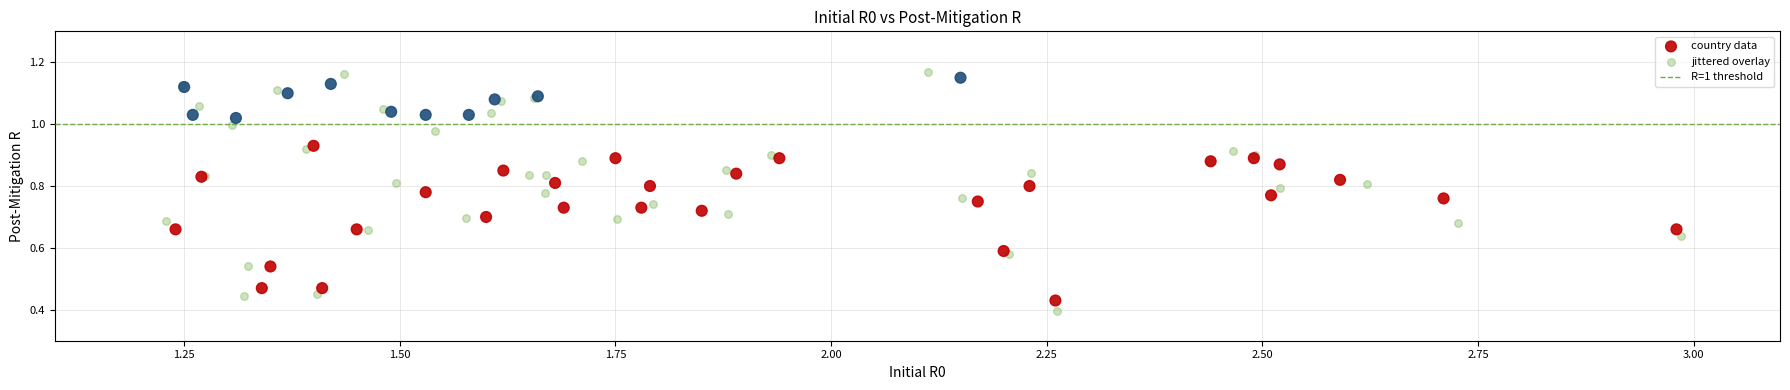

Which series has the widest spread of Y values?

jittered overlay